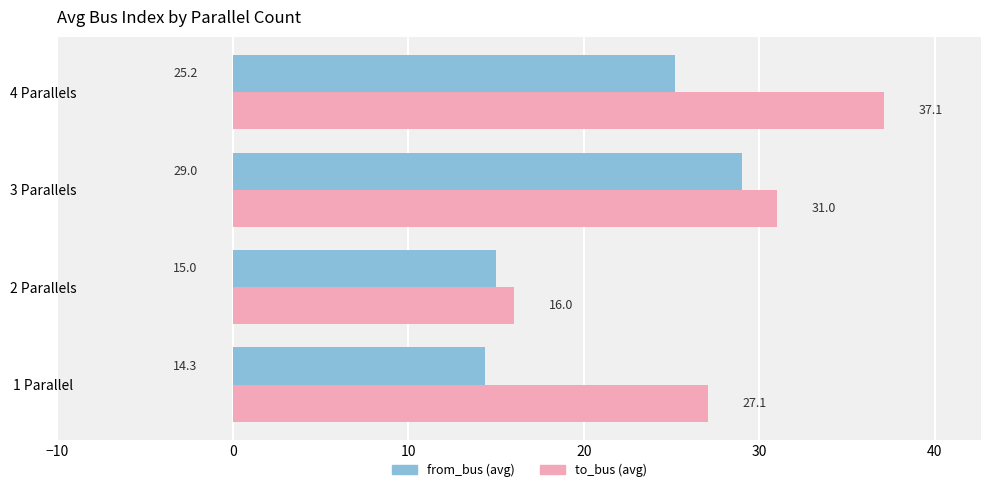

What are all the series names shown in the legend?

from_bus (avg), to_bus (avg)